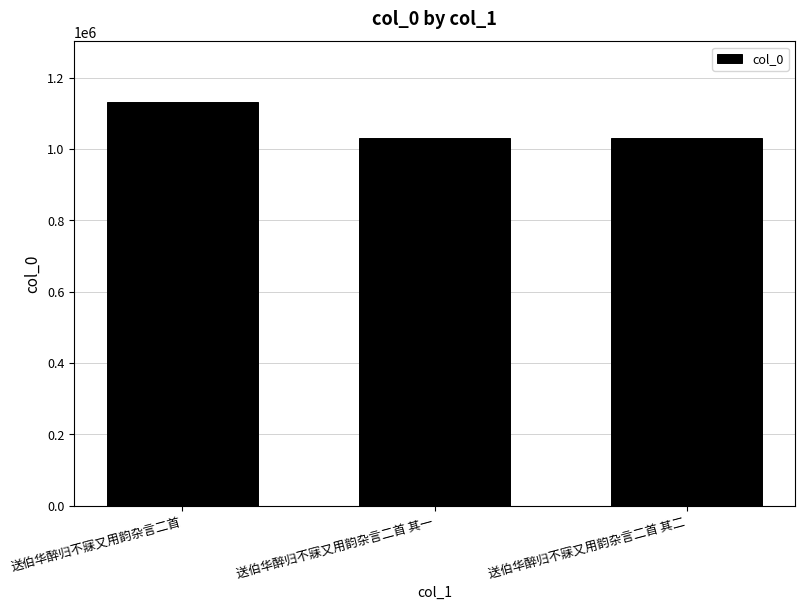

What is the change in value from 送伯华醉归不寐又用韵杂言二首 to 送伯华醉归不寐又用韵杂言二首 其一?

-101762